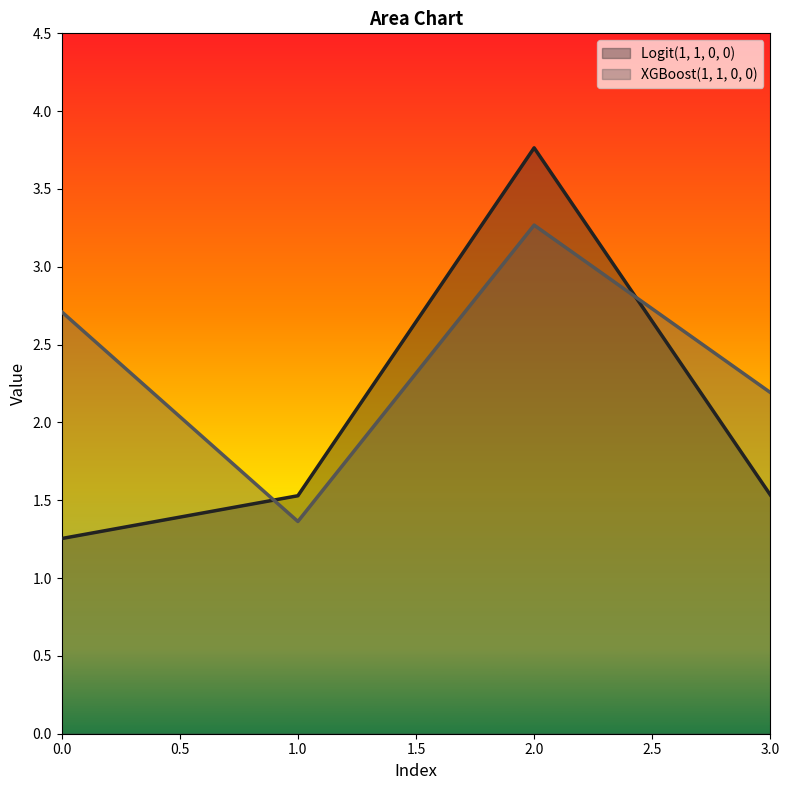

What is the sum of the Logit(1, 1, 0, 0) values at 1.0 and 0.0?

2.8